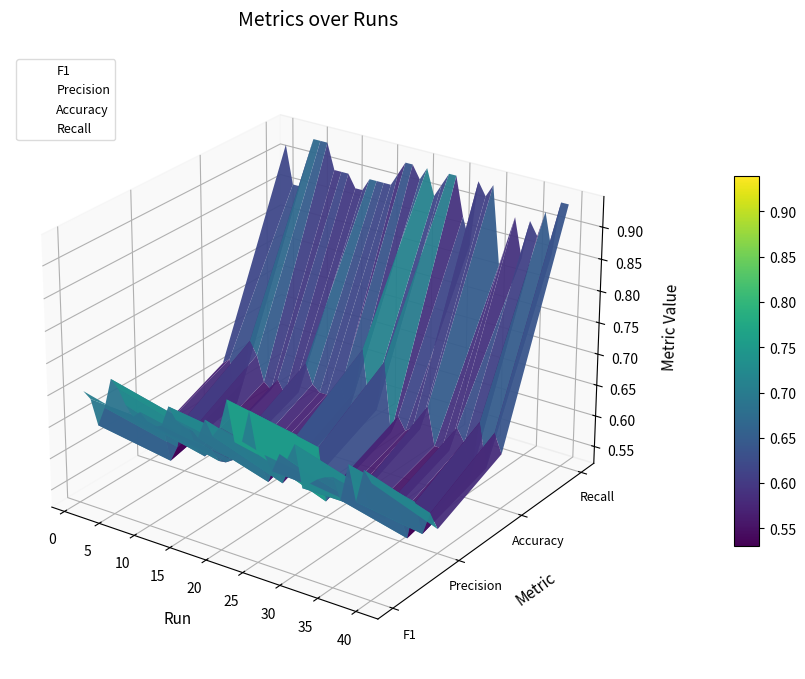

Count the Recall values in the range 0 to 1.

40